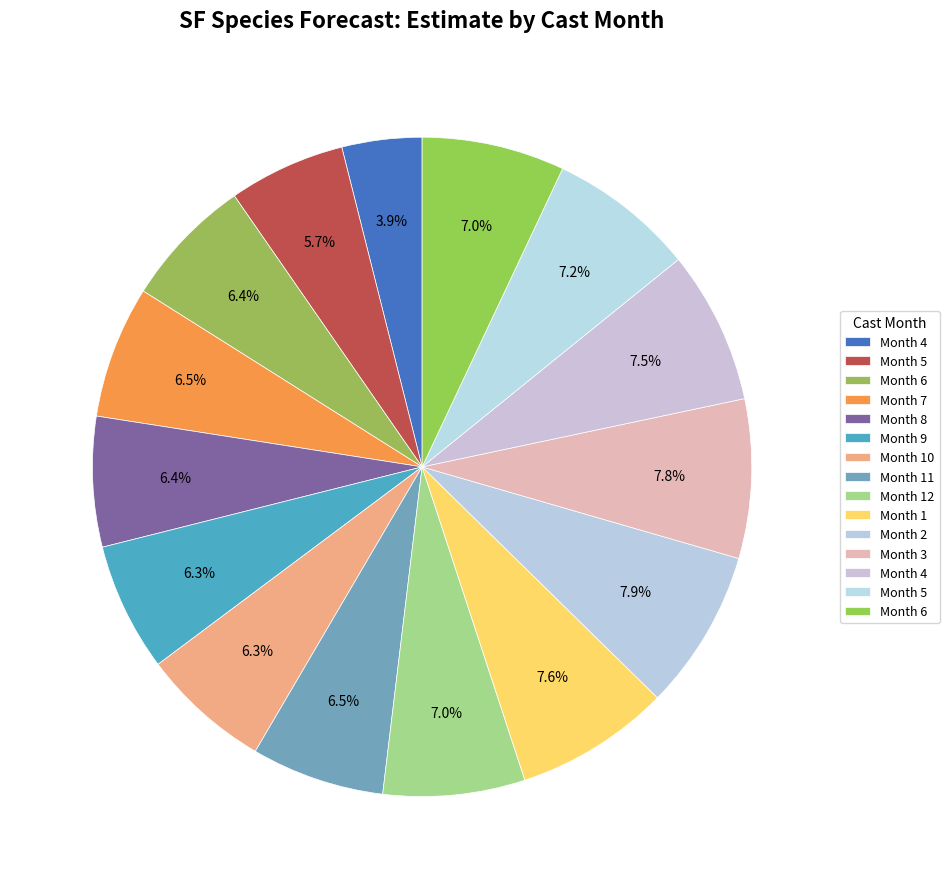

Which category has the smallest portion of the pie?

4